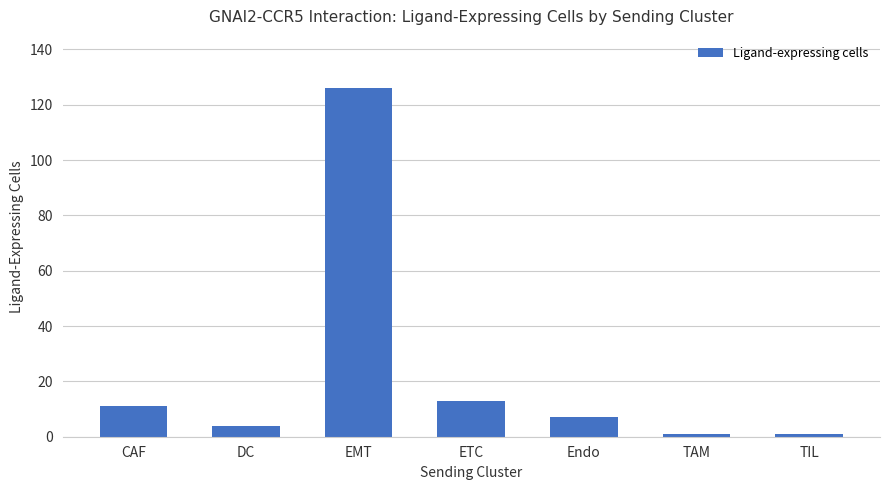

Reading left to right, transcribe all the data shown in this chart.

11	4	126	13	7	1	1